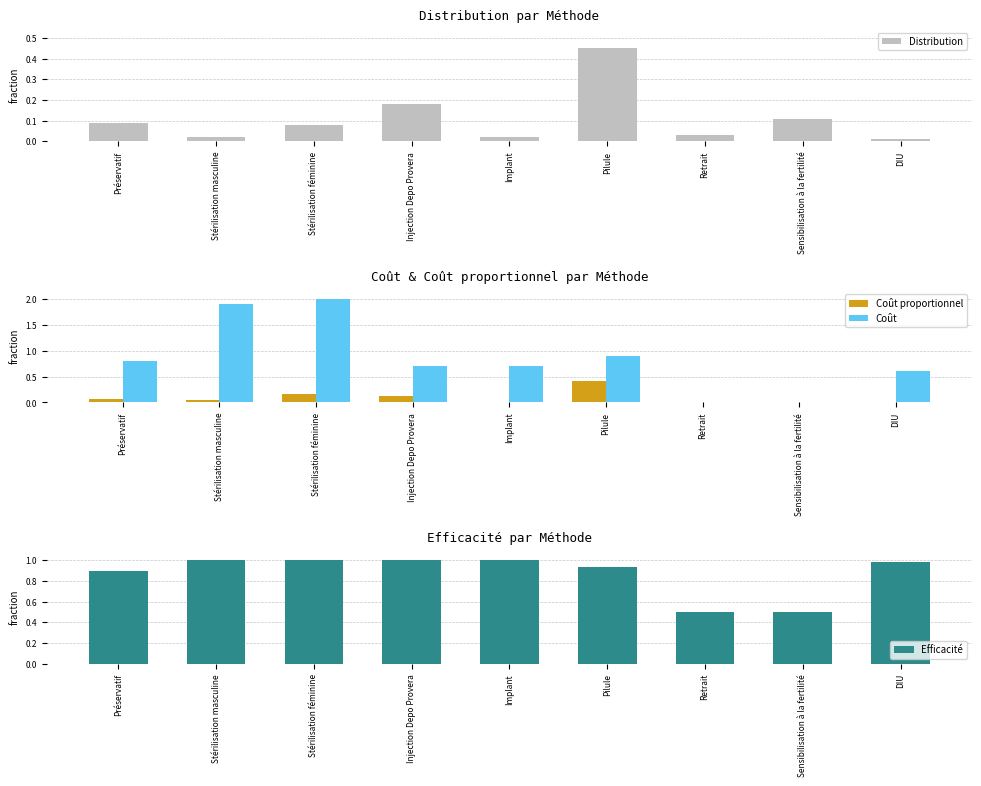

Reading left to right, transcribe all the data shown in this chart.

Distribution: Préservatif=0.1	Stérilisation masculine=0.0	Stérilisation féminine=0.1	Injection Depo Provera=0.2	Implant=0.0	Pilule=0.5	Retrait=0.0	Sensibilisation à la fertilité=0.1	DIU=0.0
Coût proportionnel: Préservatif=0.1	Stérilisation masculine=0.0	Stérilisation féminine=0.2	Injection Depo Provera=0.1	Implant=0.0	Pilule=0.4	Retrait=0.0	Sensibilisation à la fertilité=0.0	DIU=0.0
Coût: Préservatif=0.8	Stérilisation masculine=1.9	Stérilisation féminine=2.0	Injection Depo Provera=0.7	Implant=0.7	Pilule=0.9	Retrait=0.0	Sensibilisation à la fertilité=0.0	DIU=0.6
Efficacité: Préservatif=0.9	Stérilisation masculine=1.0	Stérilisation féminine=1.0	Injection Depo Provera=1.0	Implant=1.0	Pilule=0.9	Retrait=0.5	Sensibilisation à la fertilité=0.5	DIU=1.0